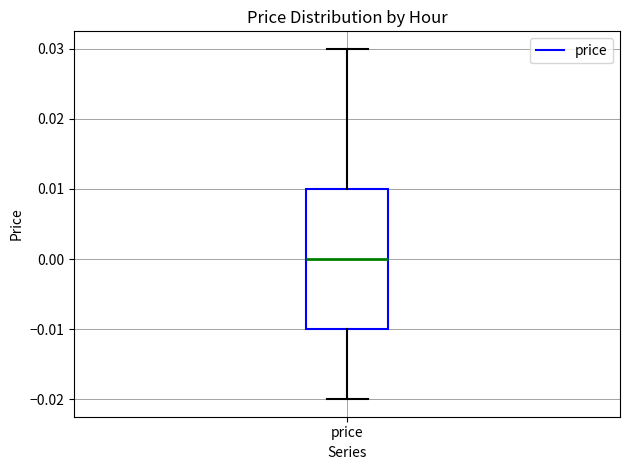

Where does the lower whisker of the box for price end on the y-axis? The values are not printed on the chart, so give them approximately, as read against the axis.

-0.02